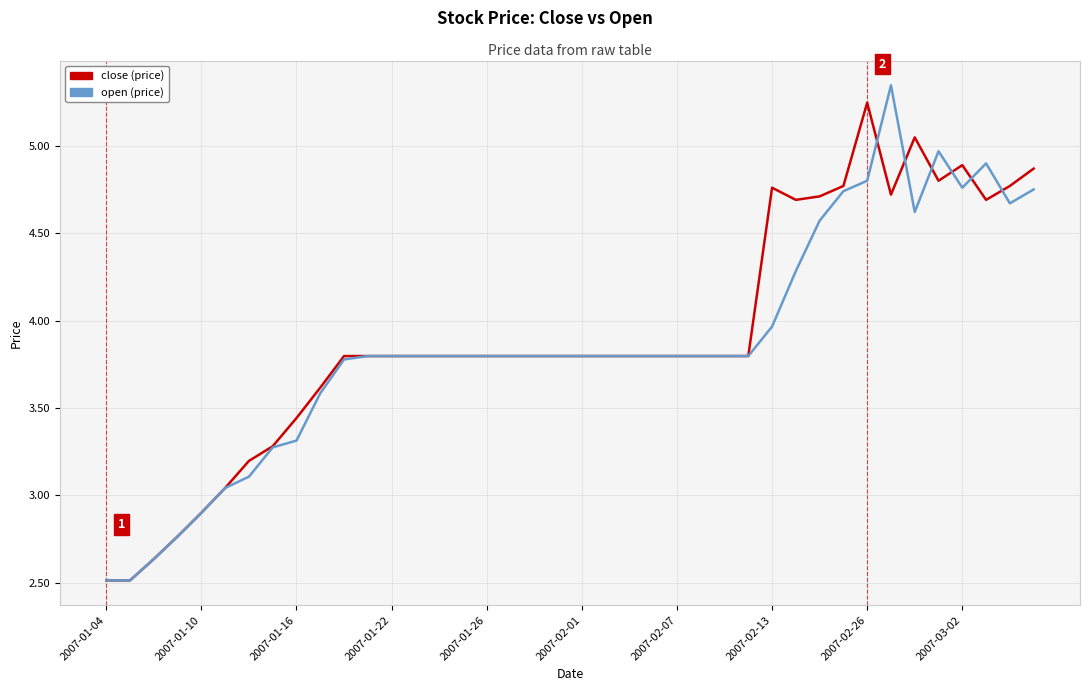

What is the smallest value displayed?

2.5